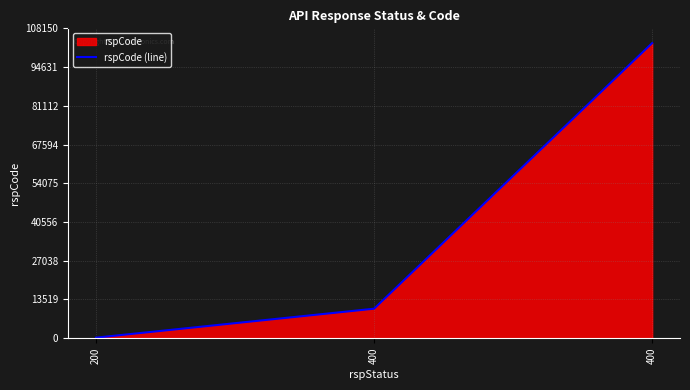

Which category has the highest value across all series?

400